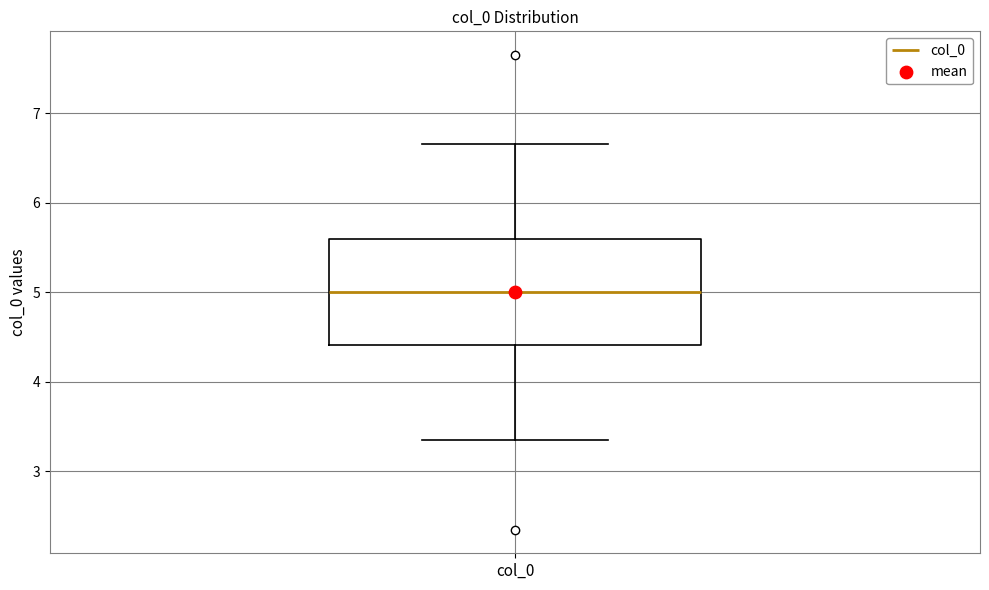

Transcribe this box plot: give where the median line is, the range the box spans, and where the two whiskers end, as read against the y-axis. The values are not printed on the chart, so give them approximately, as read against the axis.

median 5.0, box 4.4 to 5.6, whiskers 3.3 to 6.7